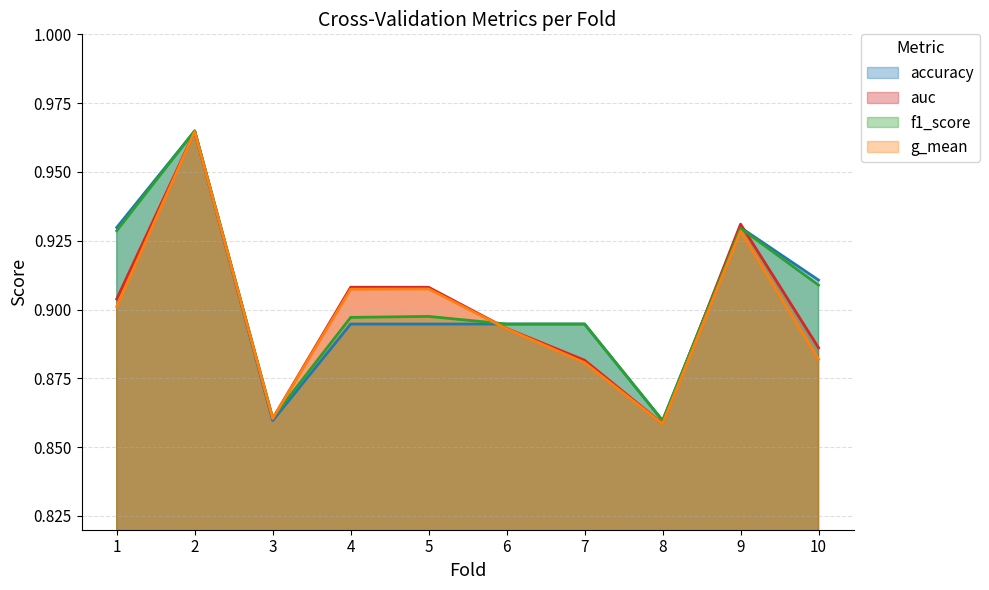

Reading right to left, extract all data points from this chart.

accuracy: 0.9	0.9	0.9	0.9	0.9	0.9	0.9	0.9	1.0	0.9
auc: 0.9	0.9	0.9	0.9	0.9	0.9	0.9	0.9	1.0	0.9
f1_score: 0.9	0.9	0.9	0.9	0.9	0.9	0.9	0.9	1.0	0.9
g_mean: 0.9	0.9	0.9	0.9	0.9	0.9	0.9	0.9	1.0	0.9